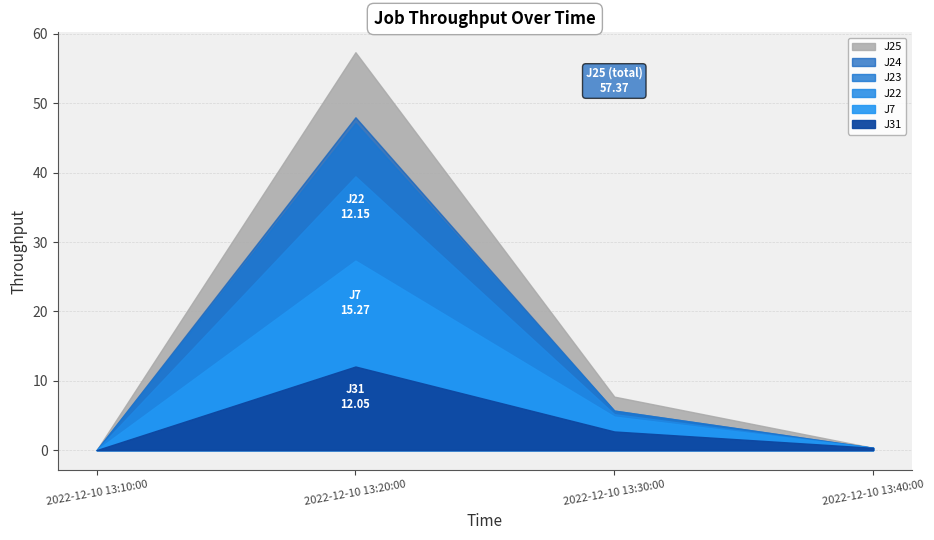

What are all the series names shown in the legend?

J31, J7, J22, J23, J24, J25